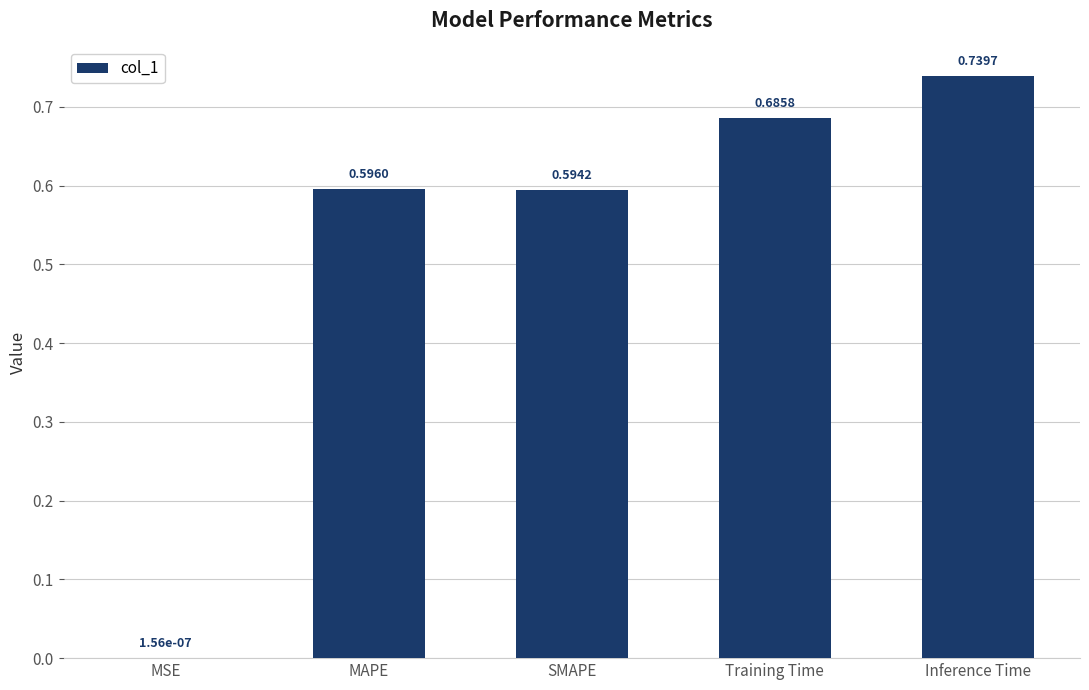

Are the bars horizontal?

No